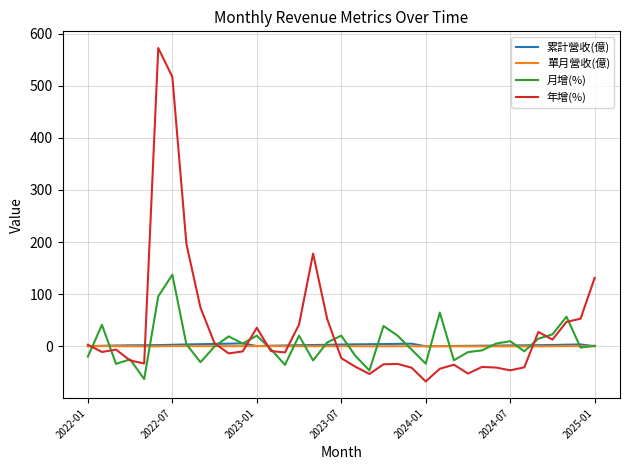

Which series has the widest spread of values?

年增(%)